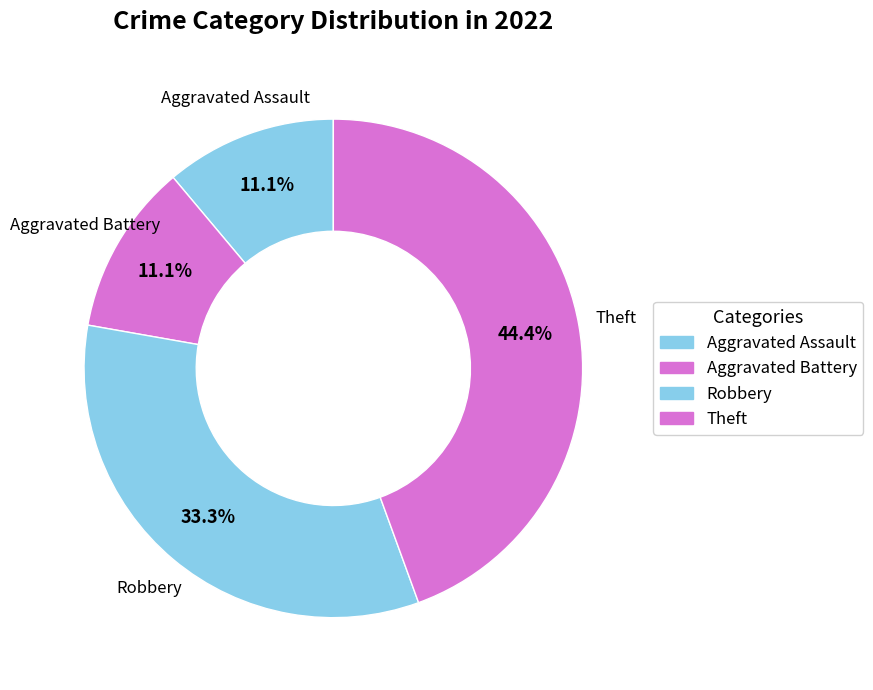

What percentage is NOT represented by Theft?

55.6%